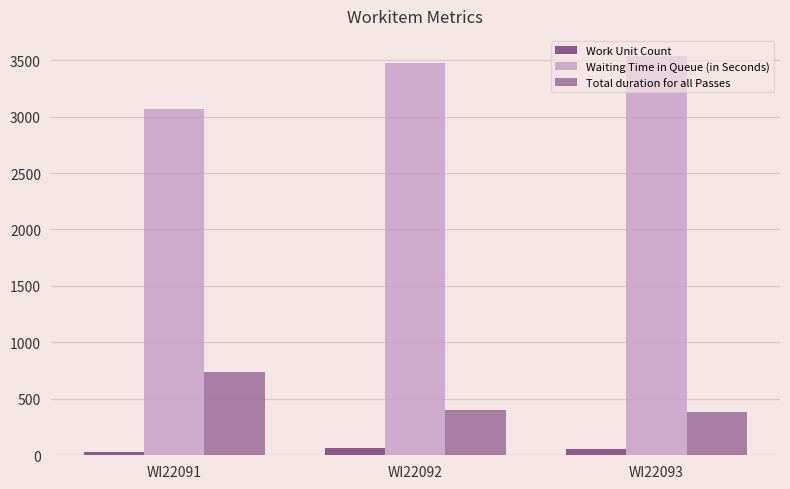

At WI22092, list the series in order from largest to smallest.

Waiting Time in Queue (in Seconds), Total duration for all Passes, Work Unit Count